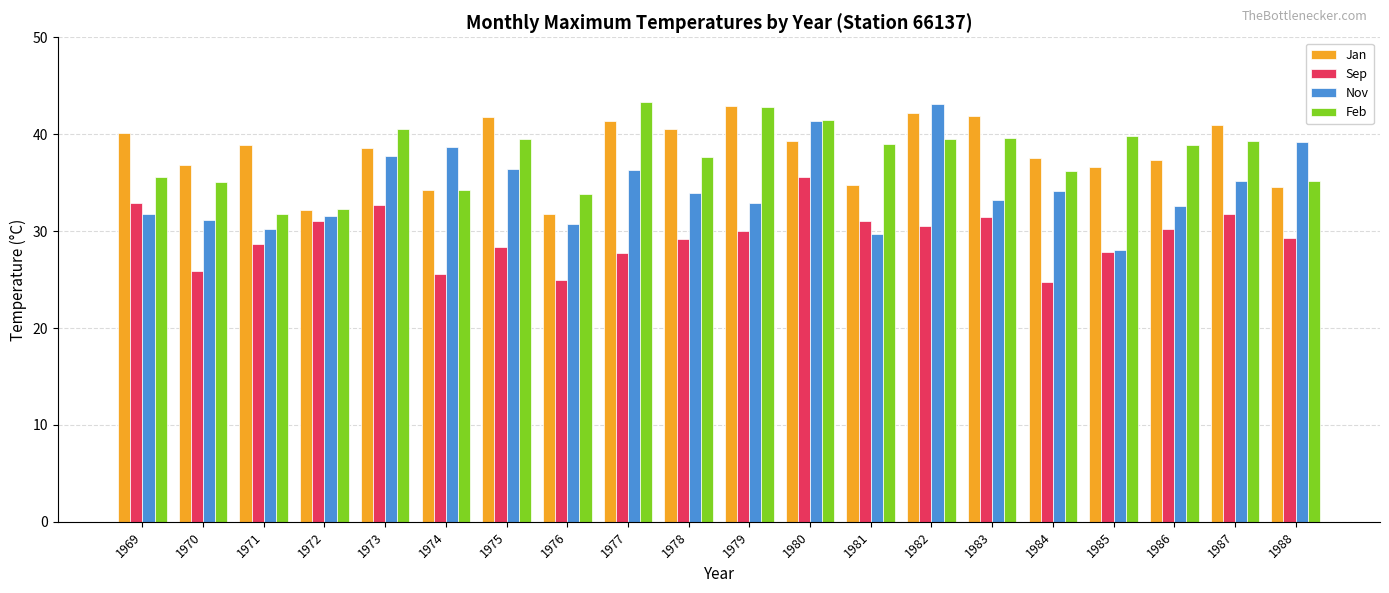

Are the bars grouped side by side (vs. stacked)?

Yes